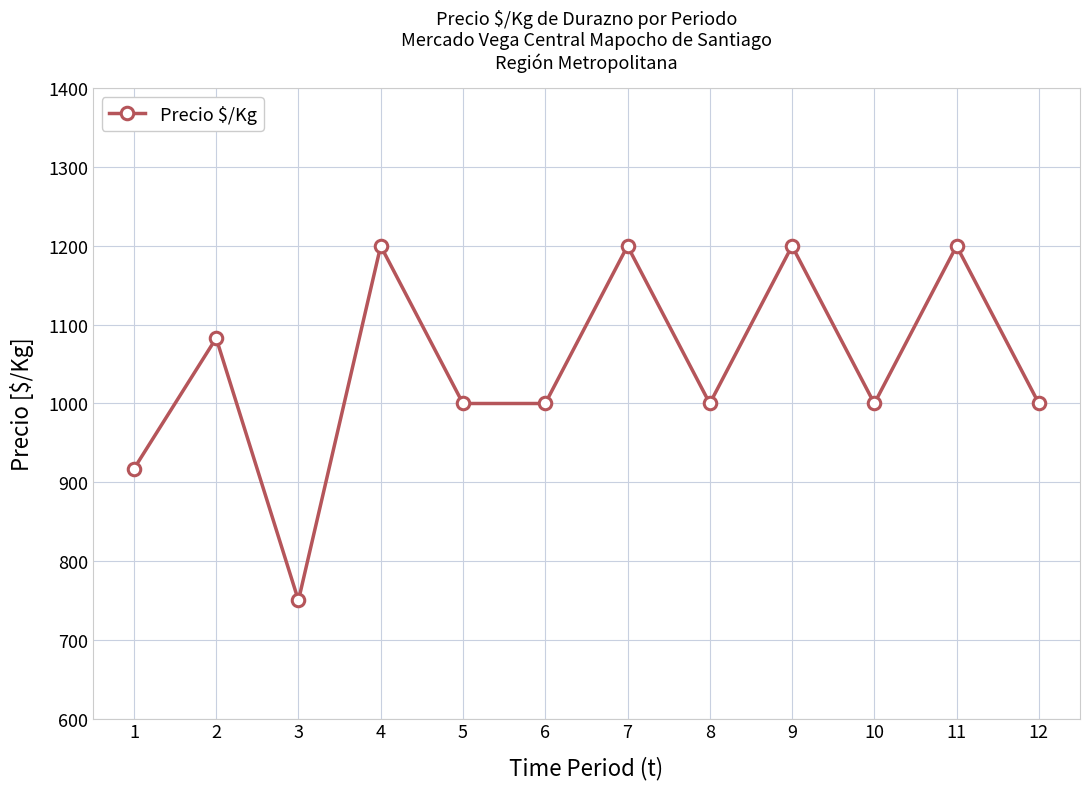

How many series are shown in this chart?

1